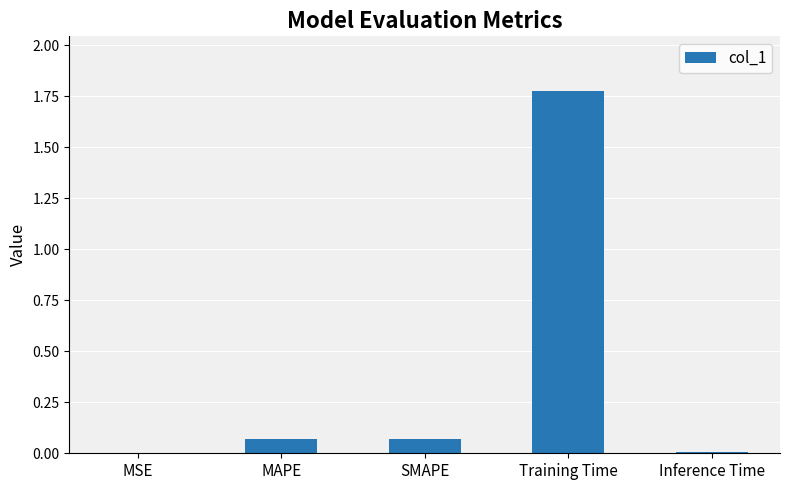

What is the sum of all values?

1.9